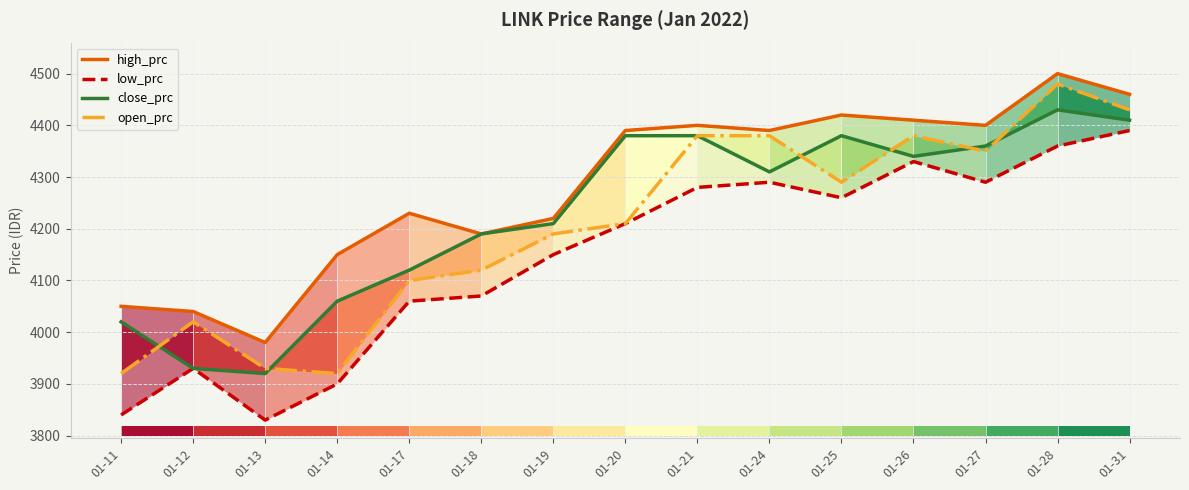

Reading left to right, list all the values displayed in this chart.

high_prc: 4050	4040	3980	4150	4230	4190	4220	4390	4400	4390	4420	4410	4400	4500	4460
low_prc: 3840	3930	3830	3900	4060	4070	4150	4210	4280	4290	4260	4330	4290	4360	4390
close_prc: 4020	3930	3920	4060	4120	4190	4210	4380	4380	4310	4380	4340	4360	4430	4410
open_prc: 3920	4020	3930	3920	4100	4120	4190	4210	4380	4380	4290	4380	4350	4480	4430